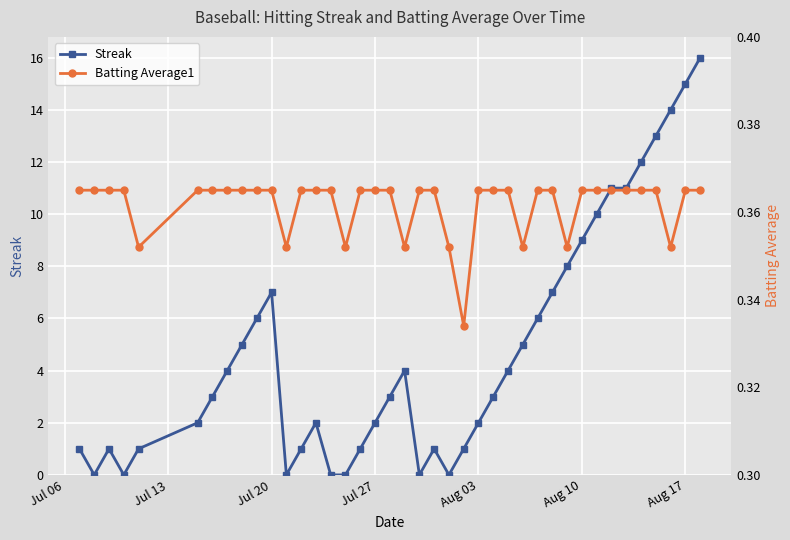

Reading left to right, transcribe all the data shown in this chart.

Streak: 1.0	0.0	1.0	0.0	1.0	2.0	3.0	4.0	5.0	6.0	7.0	0.0	1.0	2.0	0.0	0.0	1.0	2.0	3.0	4.0	0.0	1.0	0.0	1.0	2.0	3.0	4.0	5.0	6.0	7.0	8.0	9.0	10.0	11.0	11.0	12.0	13.0	14.0	15.0	16.0
Batting Average1: 0.4	0.4	0.4	0.4	0.4	0.4	0.4	0.4	0.4	0.4	0.4	0.4	0.4	0.4	0.4	0.4	0.4	0.4	0.4	0.4	0.4	0.4	0.4	0.3	0.4	0.4	0.4	0.4	0.4	0.4	0.4	0.4	0.4	0.4	0.4	0.4	0.4	0.4	0.4	0.4